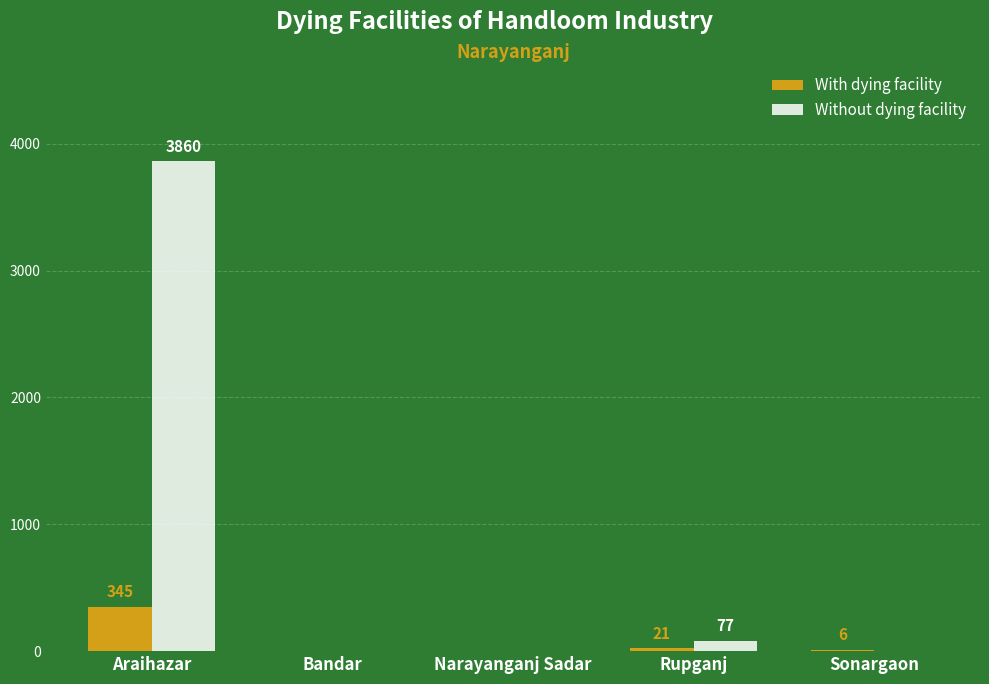

Where does the With dying facility series first go above 6?

Araihazar